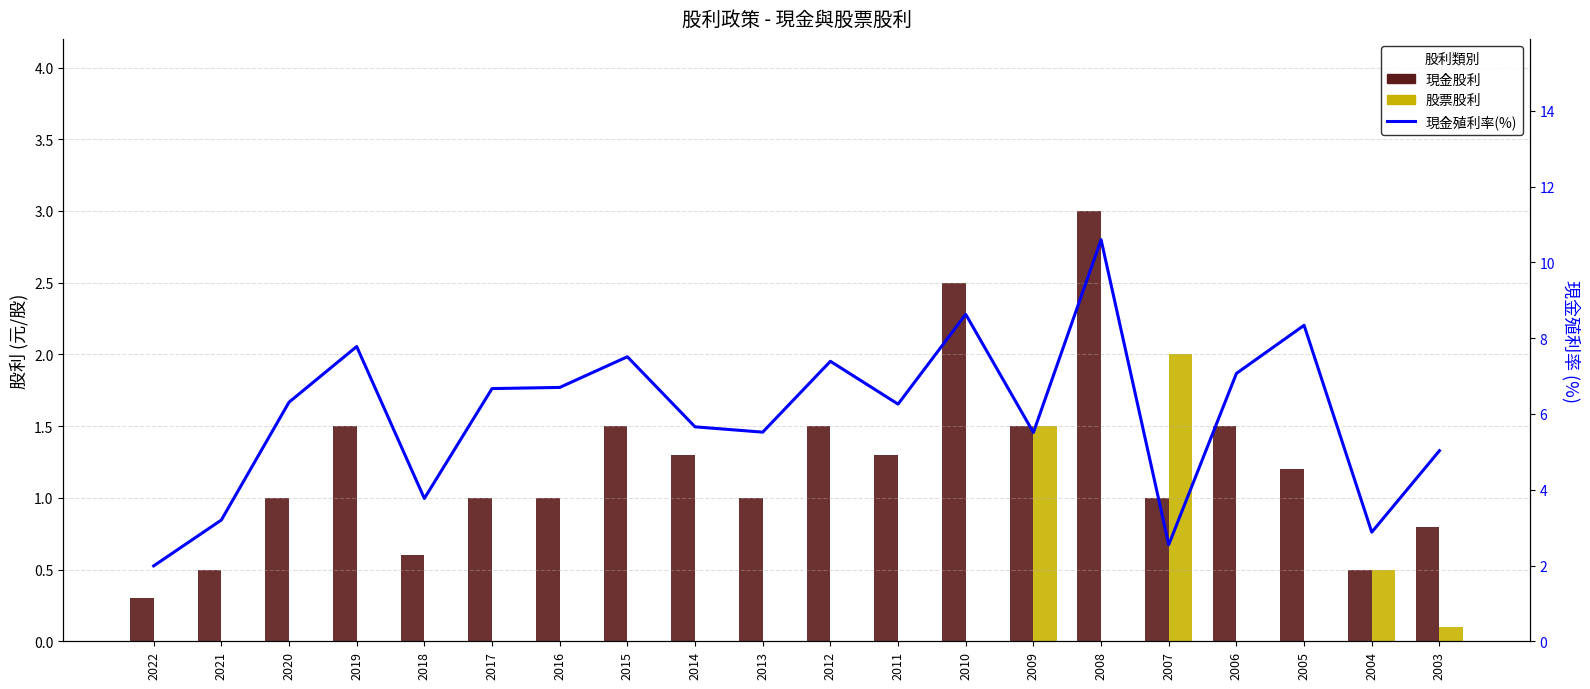

At 2007, list the series in order from smallest to largest.

現金股利, 股票股利, 現金殖利率(%)